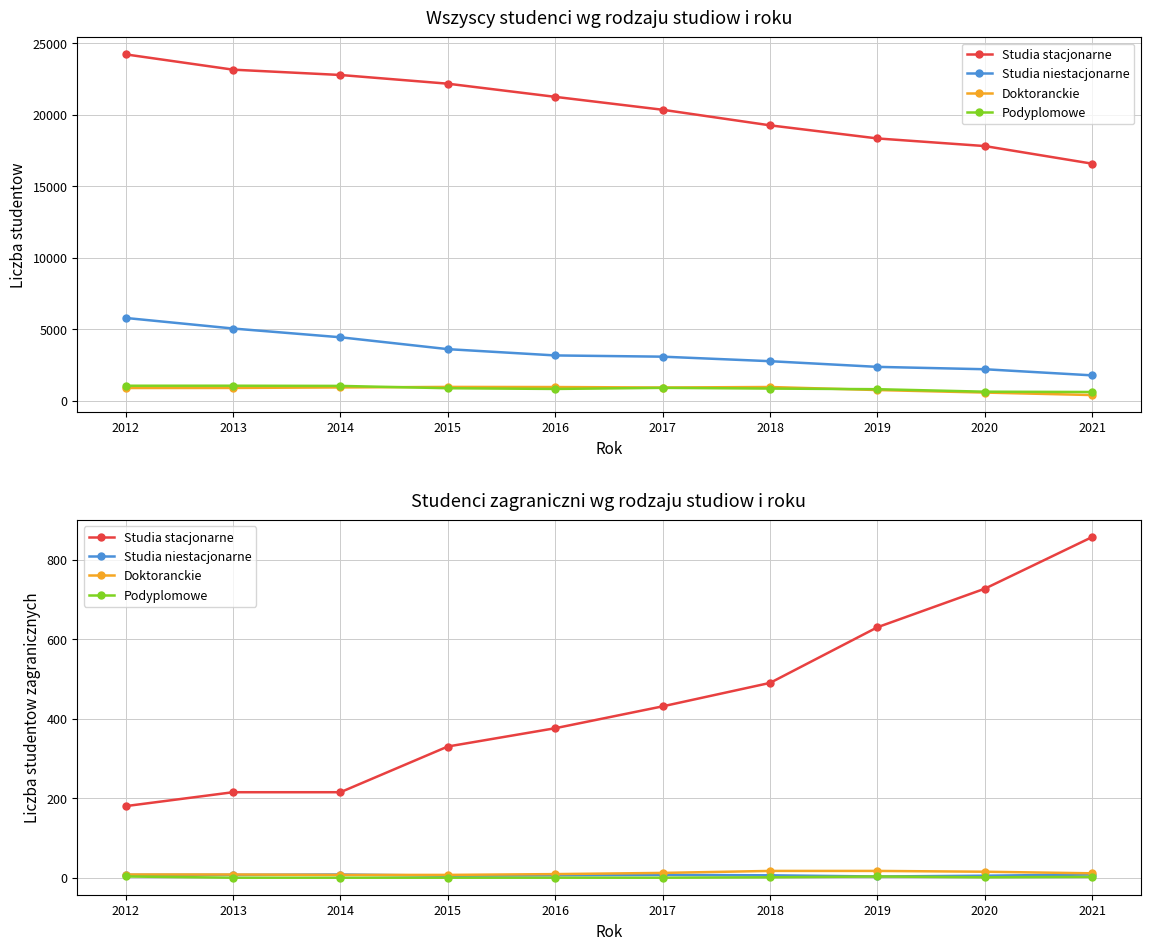

True or false: Doktoranckie has more than 2 points higher than both neighbors.

False